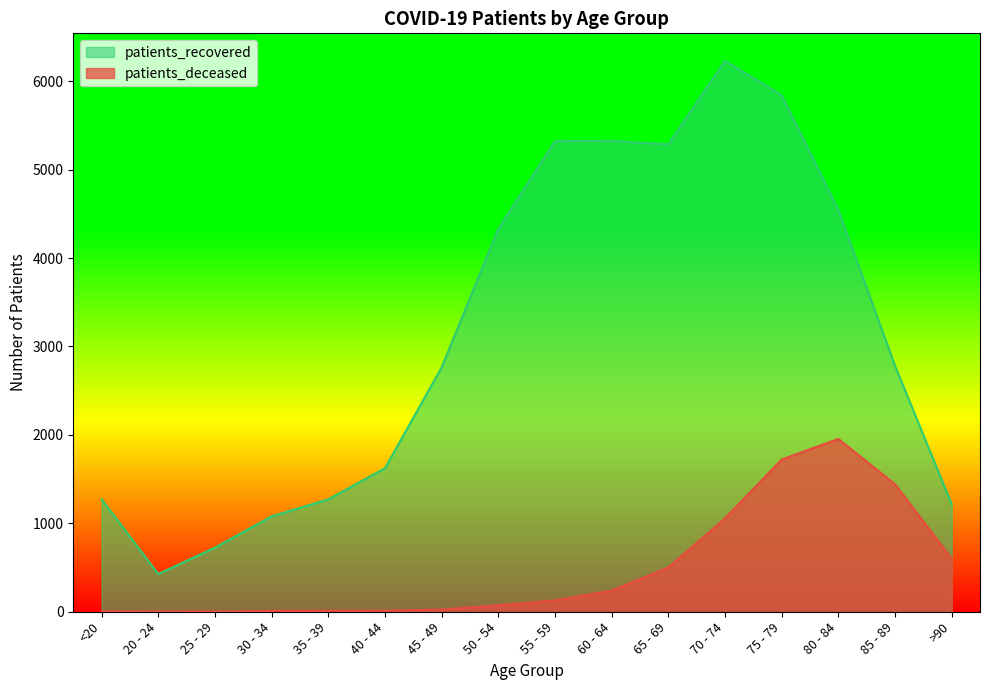

How many series are shown in this chart?

2